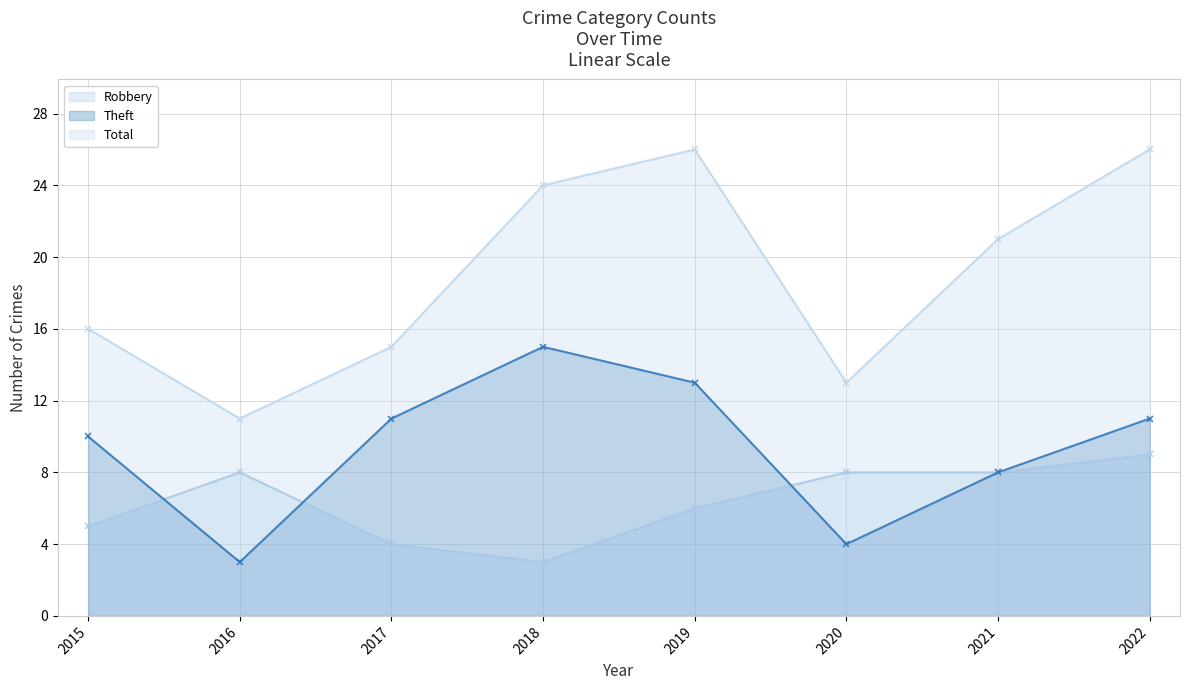

The value of Total at 2021 is 21. True or false?

True